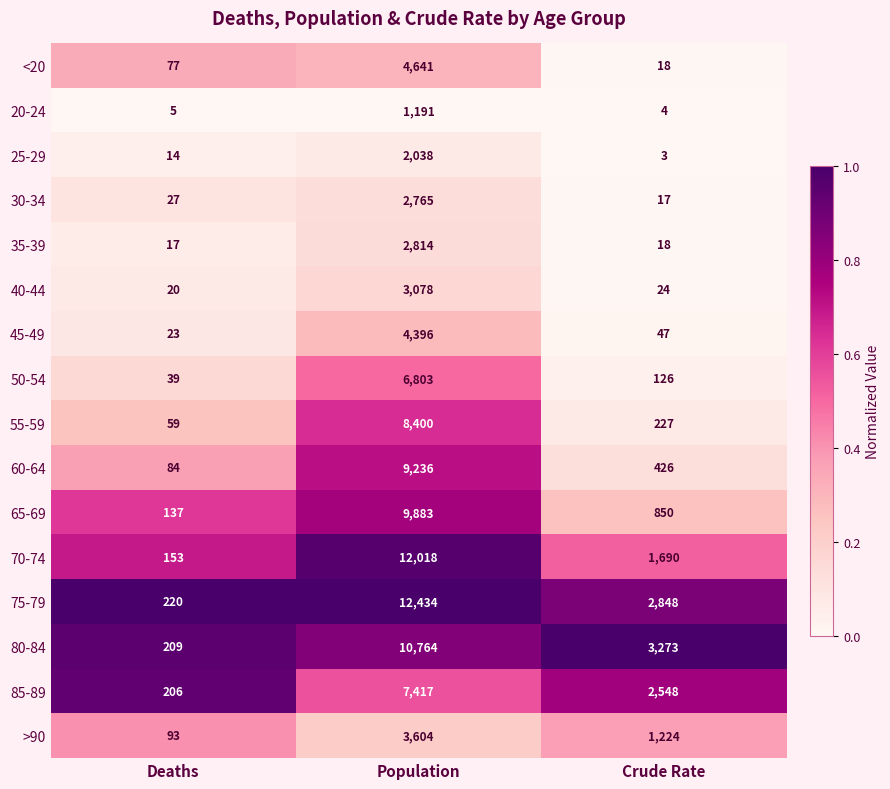

At Population, list the series in order from smallest to largest.

20-24, 25-29, 30-34, 35-39, 40-44, >90, 45-49, <20, 50-54, 85-89, 55-59, 60-64, 65-69, 80-84, 70-74, 75-79